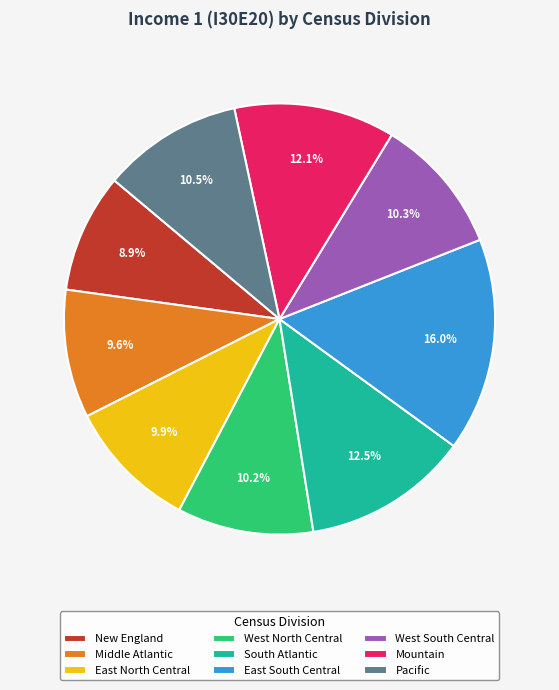

Which slice is the largest?

East South Central